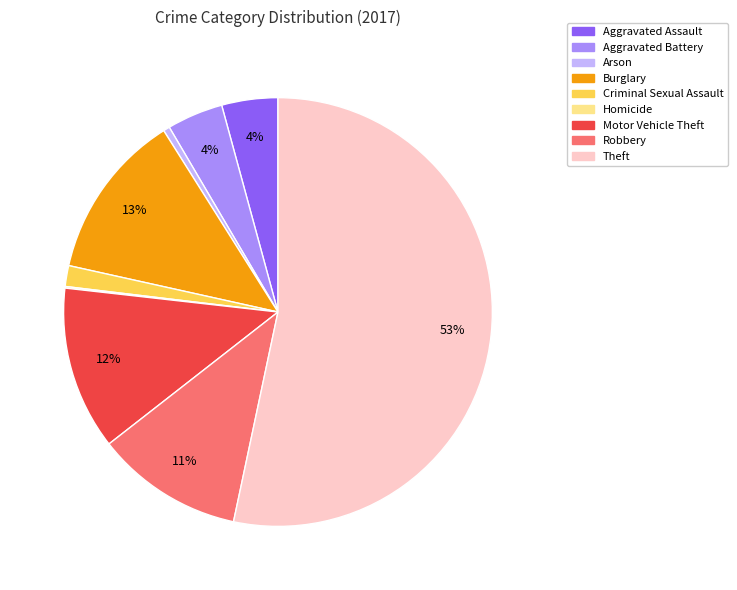

To the nearest percent, what is the difference between the Motor Vehicle Theft and Theft slice percentages?

41%